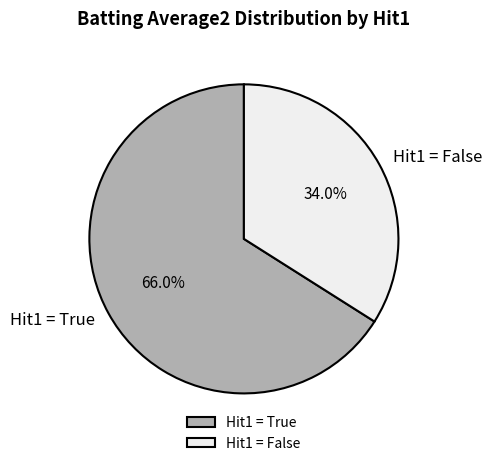

Which category has the biggest portion of the pie?

Hit1 = True